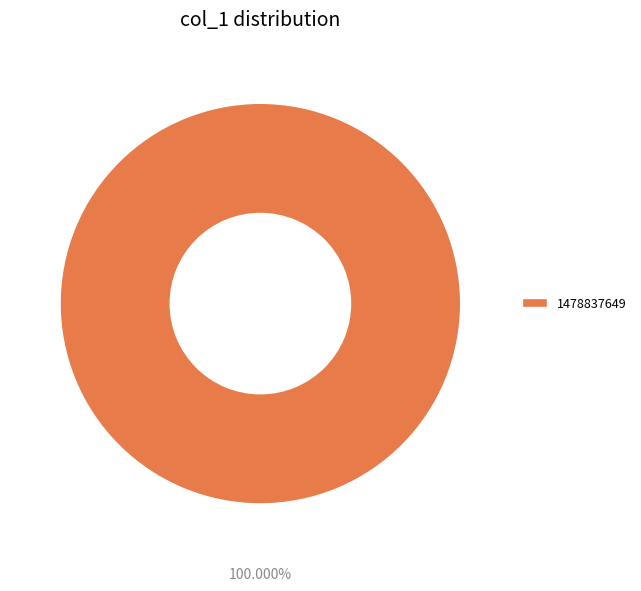

Rank the categories by value from lowest to highest.

1478837649